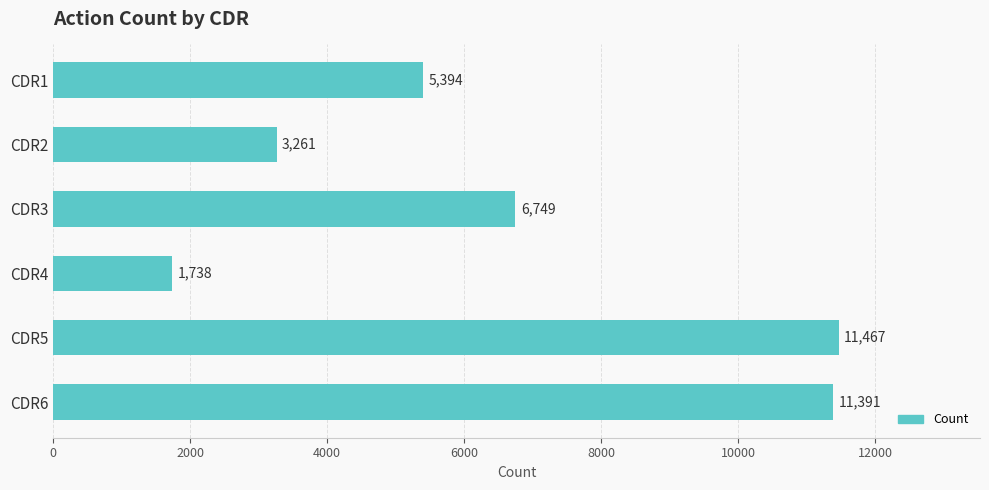

The chart shows a value of 11391 at CDR6. True or false?

True